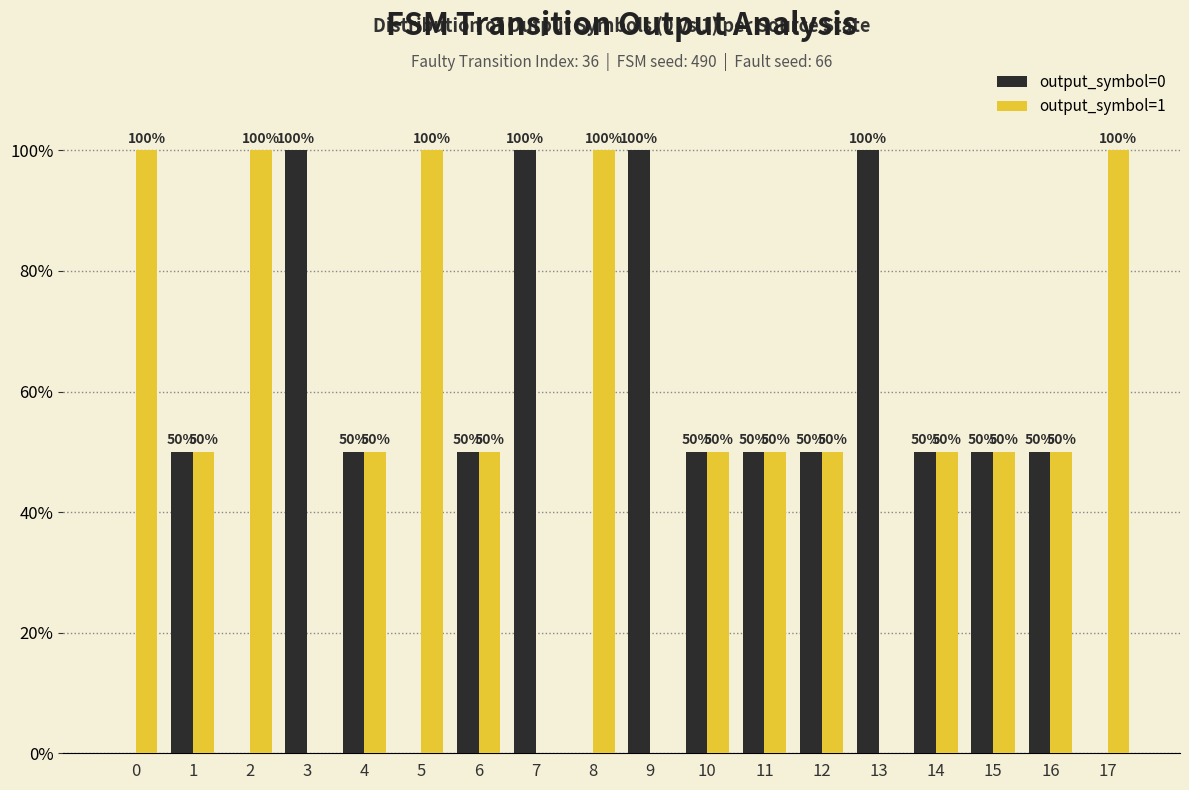

Reading left to right, list all the values displayed in this chart.

output_symbol=0: 0	50	0	100	50	0	50	100	0	100	50	50	50	100	50	50	50	0
output_symbol=1: 100	50	100	0	50	100	50	0	100	0	50	50	50	0	50	50	50	100